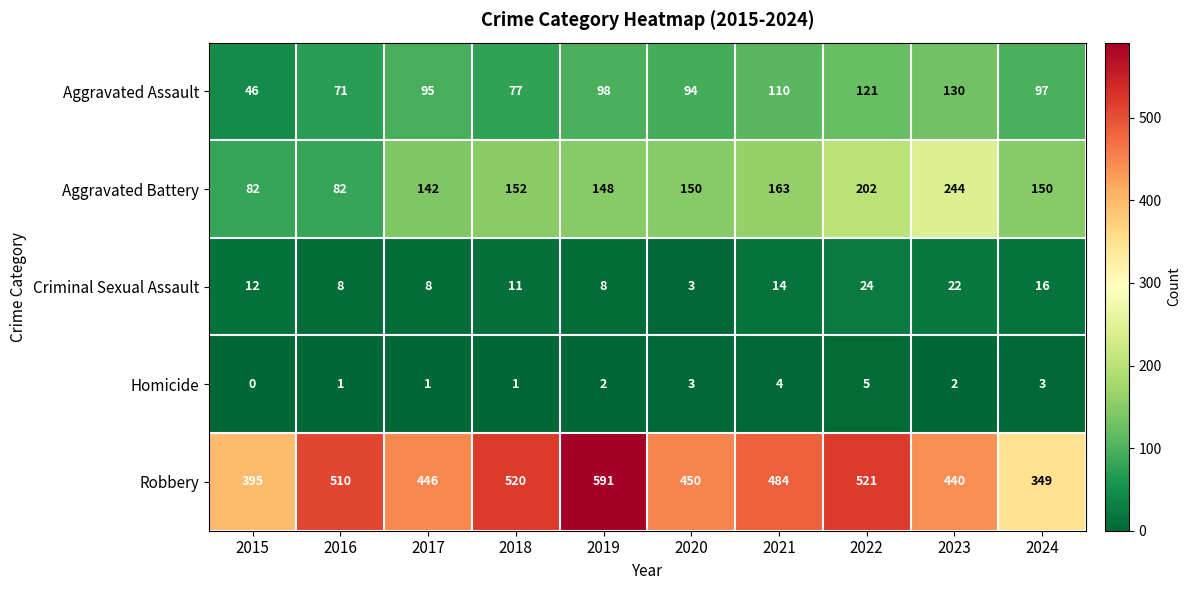

What is the difference between the Aggravated Battery values at 2024 and 2022?

52